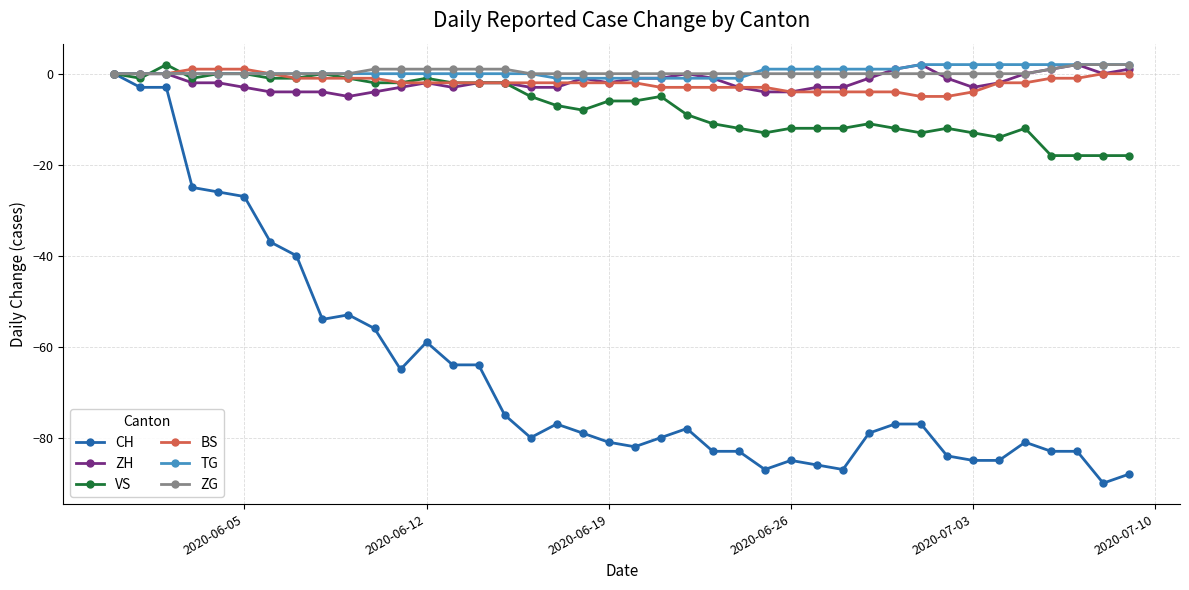

Does the chart have visible grid lines?

Yes